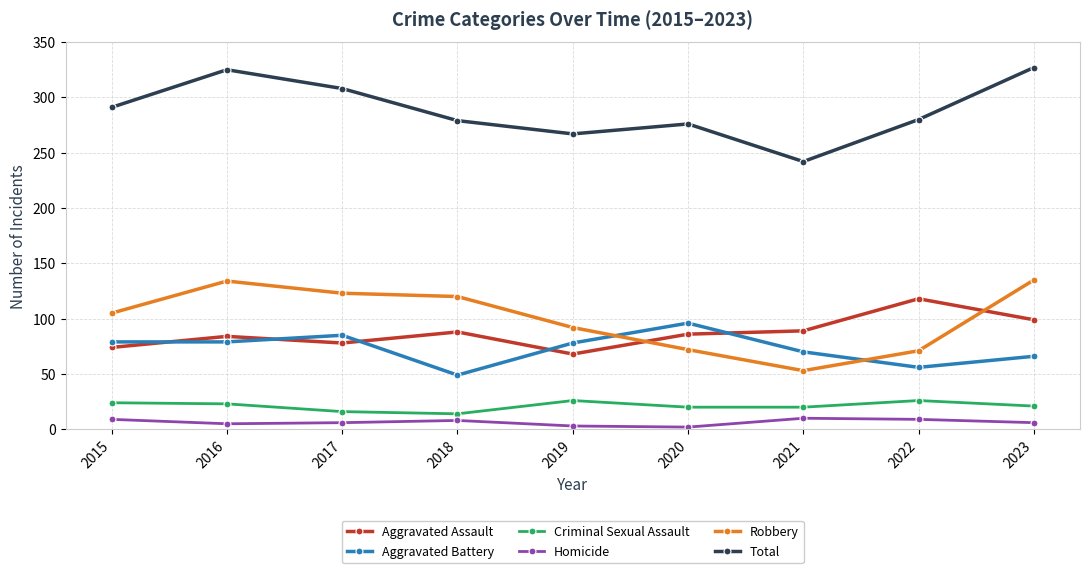

The value of Homicide at 2015 is 9. True or false?

True